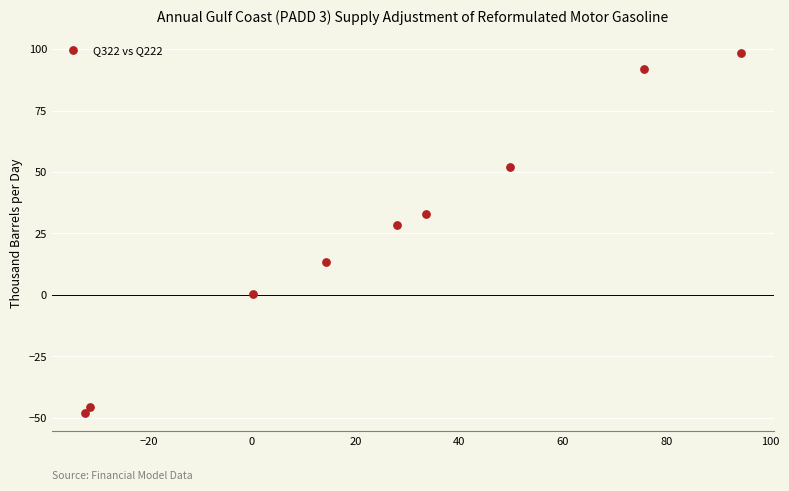

What is the range of X values (max minus min)?

126.6